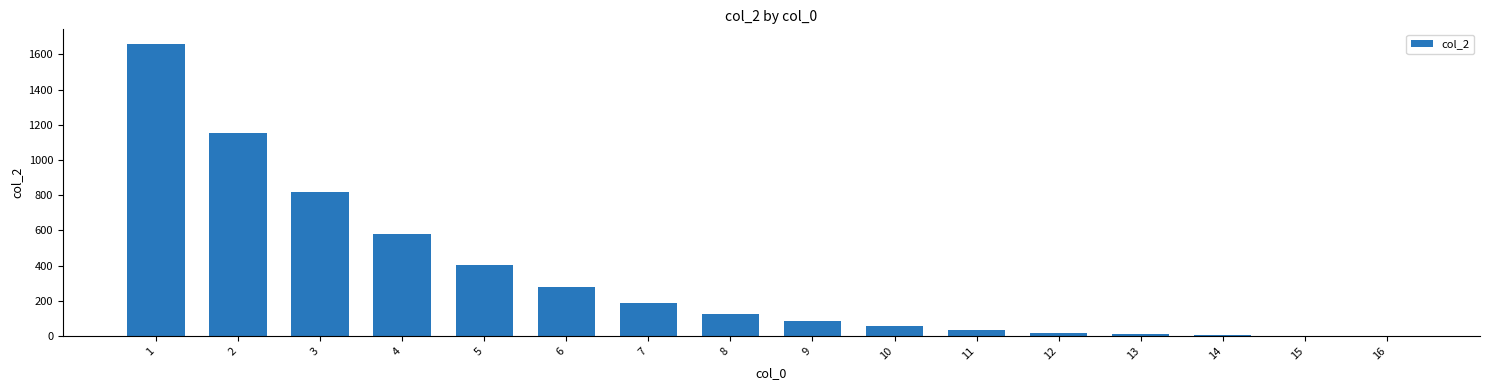

Is it true that the value at 1 is 2697?

False